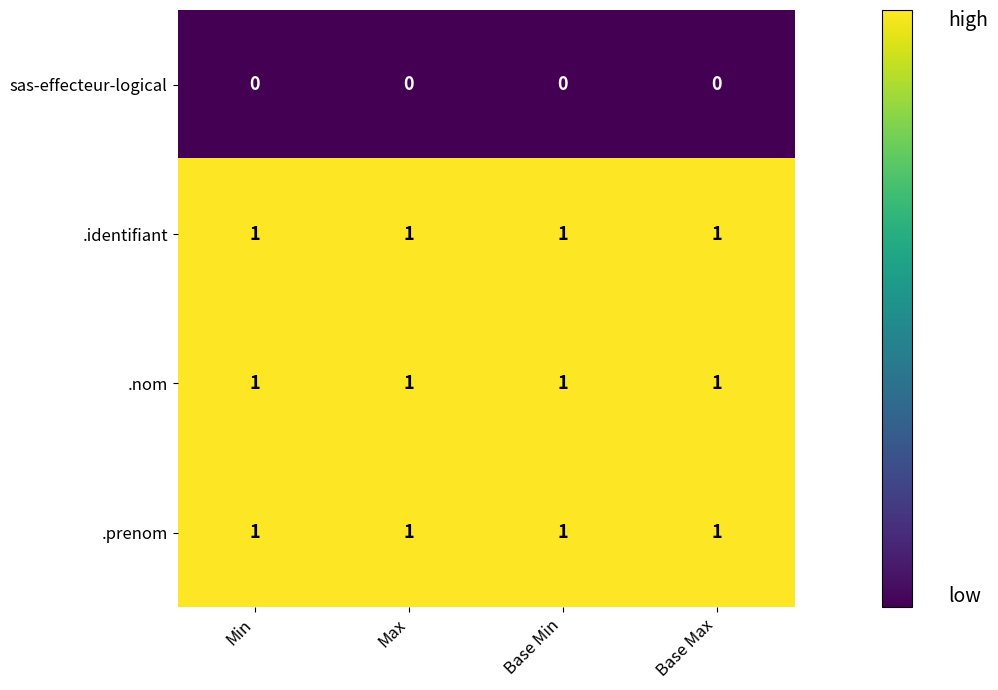

The value of sas-effecteur-logical at Min is 0. True or false?

True